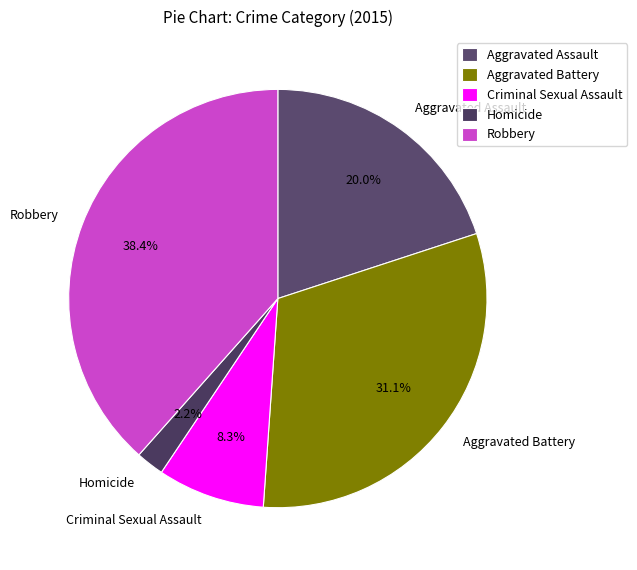

Approximately how many times larger is the value at Criminal Sexual Assault compared to Robbery?

0.2